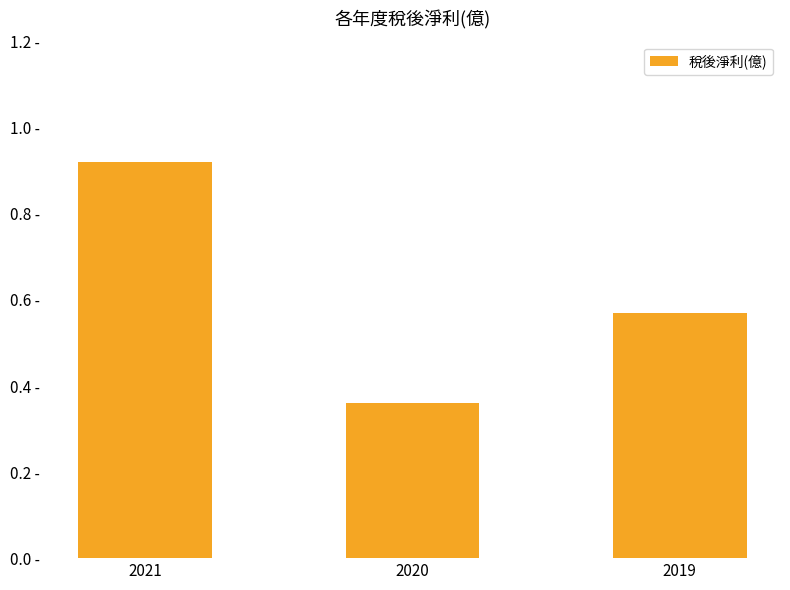

Which category has the highest value across all series?

2021